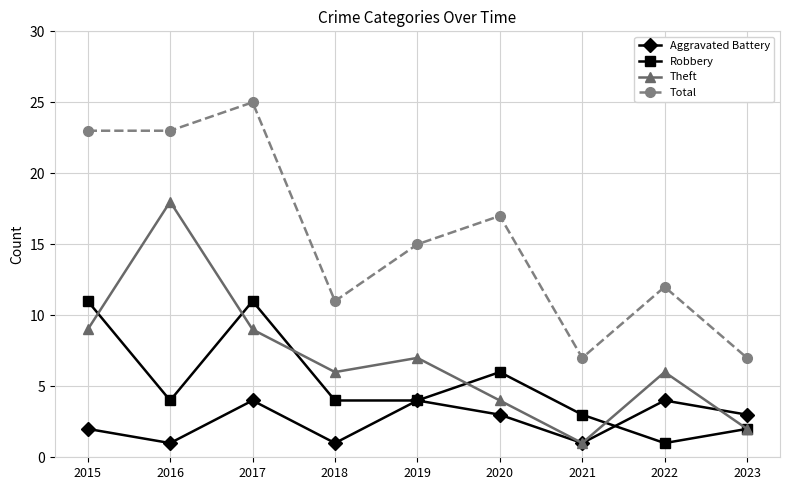

True or false: Total and Aggravated Battery cross at least once.

False